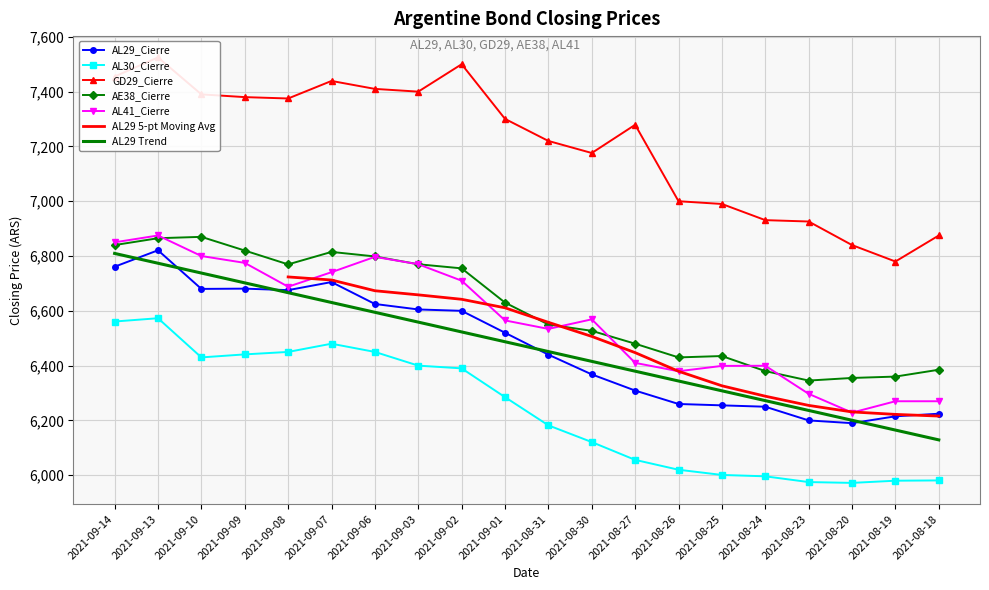

How many data points in AE38_Cierre are above 6630?

9